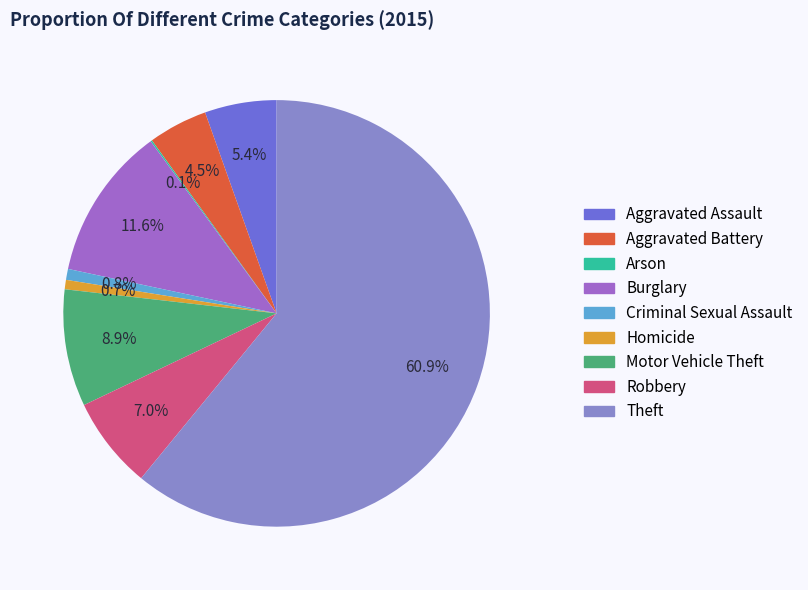

Is it true that Criminal Sexual Assault is 1% of the pie?

True